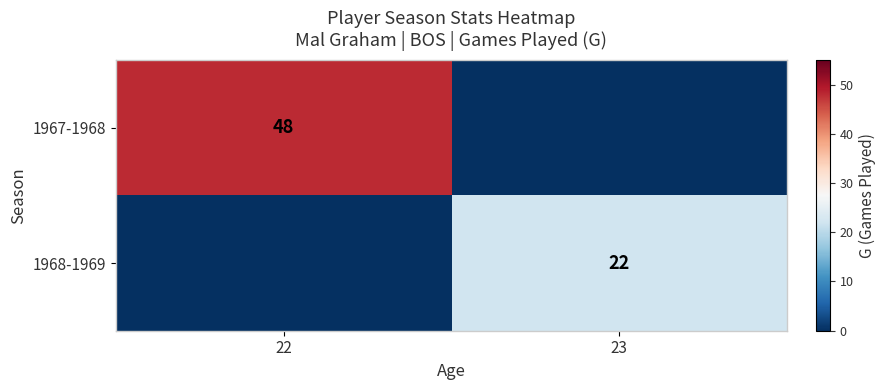

Is it true that 1967-1968 equals 48 at 22?

True